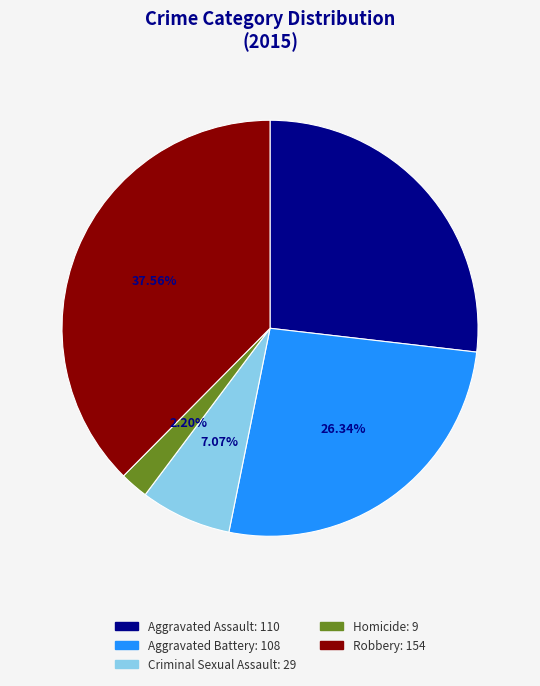

To the nearest percent, what is the combined percentage of Homicide and Aggravated Battery?

29%